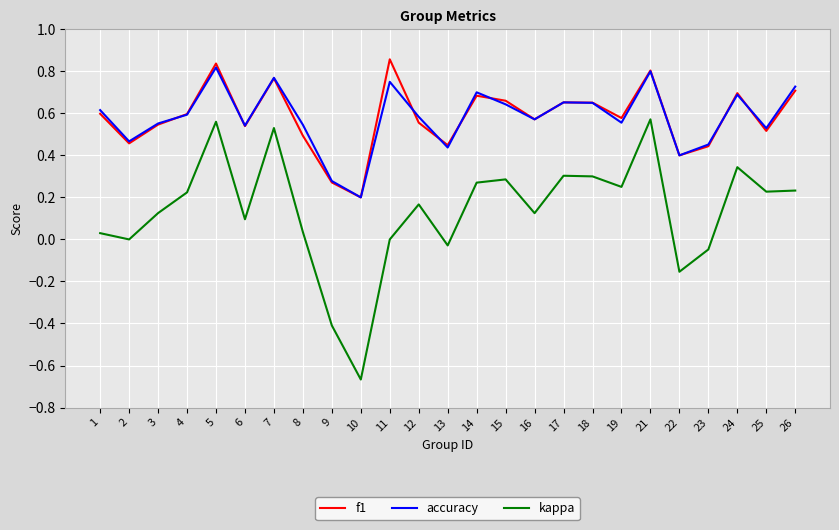

List the series in order of their peak value, highest first.

f1, accuracy, kappa